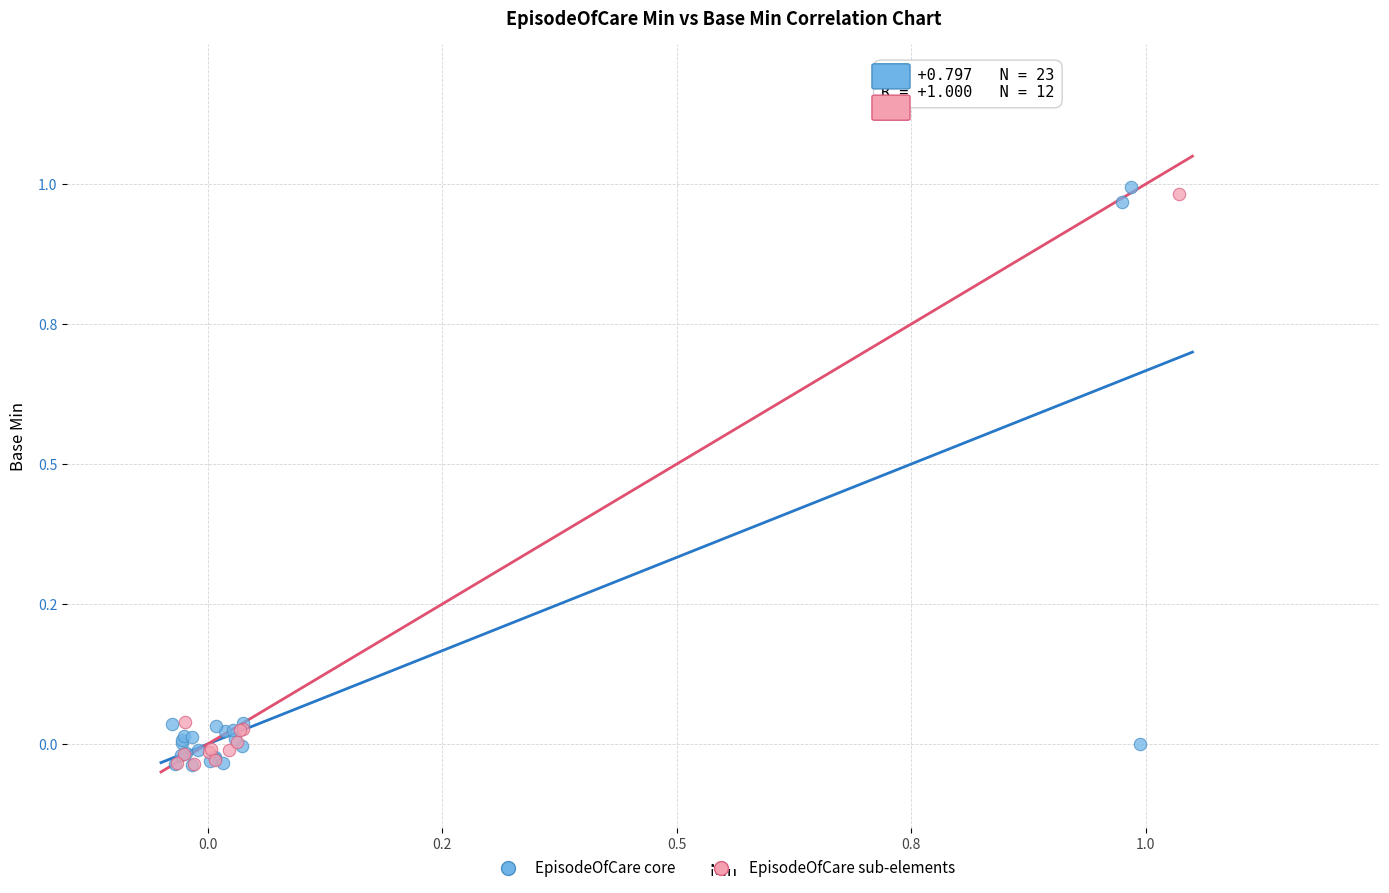

What are all the series names shown in the legend?

EpisodeOfCare core, EpisodeOfCare sub-elements